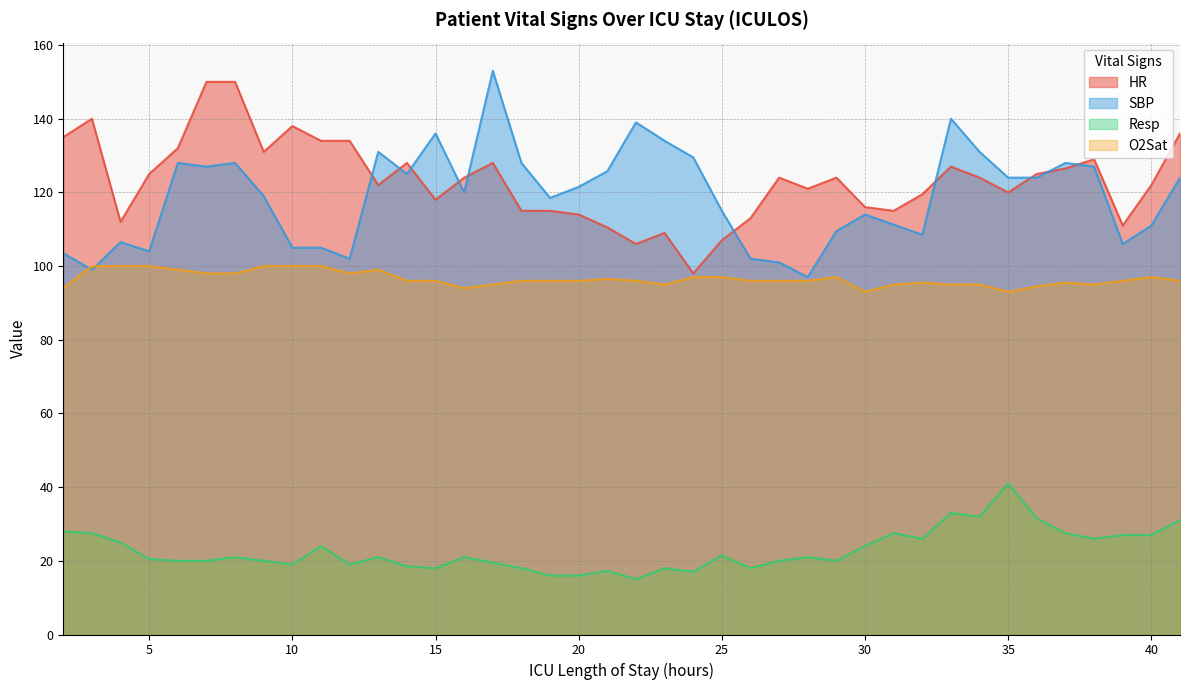

Between 15 and 31, which series saw the biggest shift?

SBP